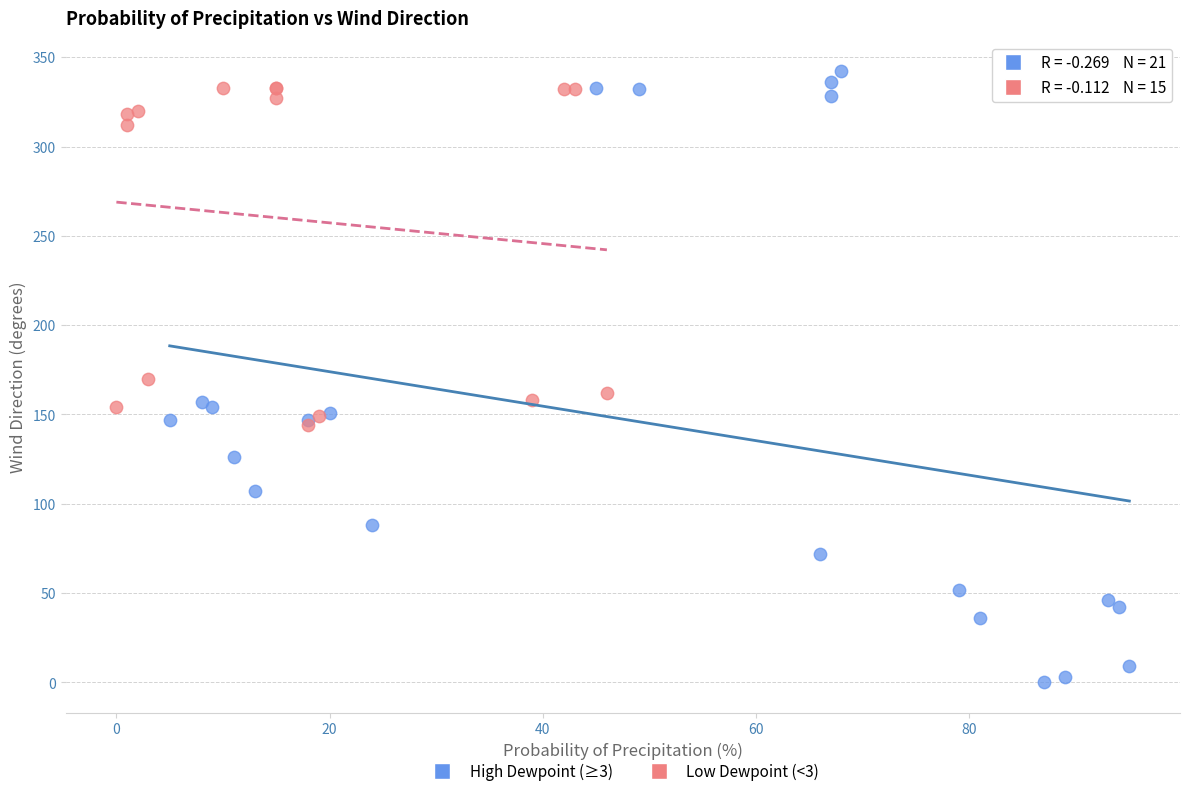

Which series has the widest spread of Y values?

High Dewpoint (≥3)